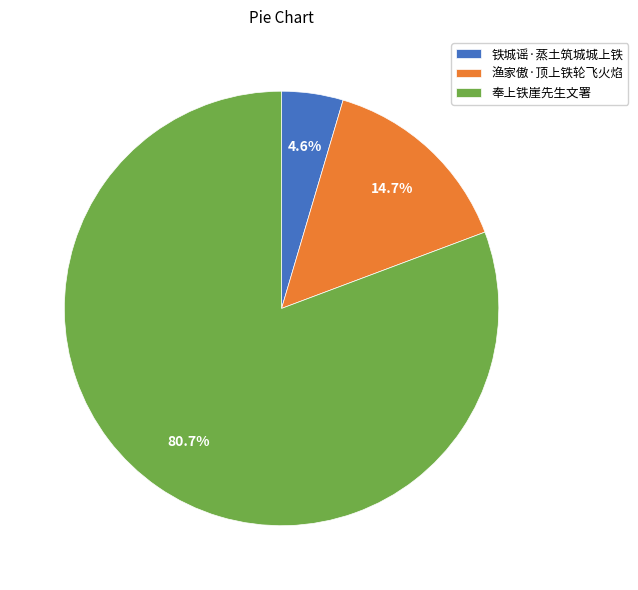

Between 铁城谣·蒸土筑城城上铁 and 奉上铁崖先生文署, which is larger?

奉上铁崖先生文署